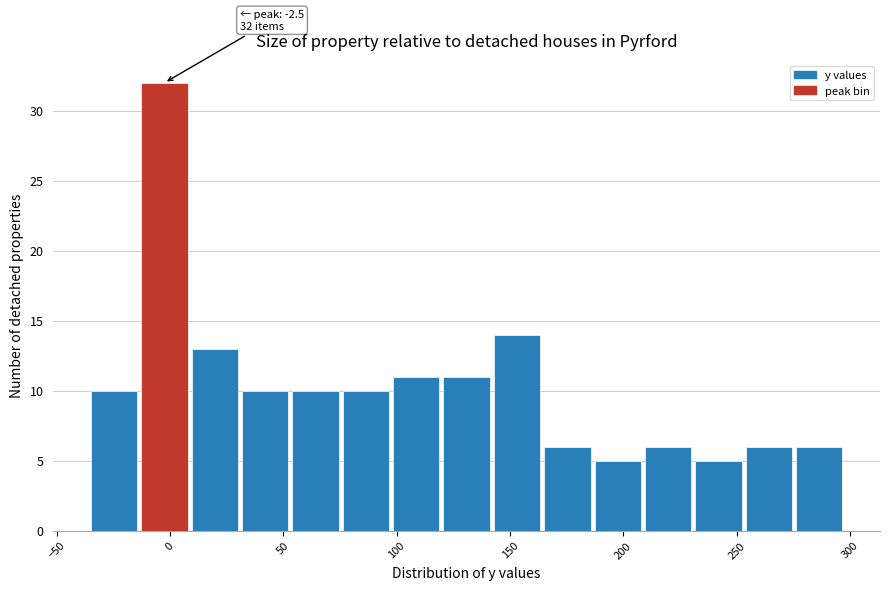

Over which range of the x-axis is the bar tallest?

-15 to 10